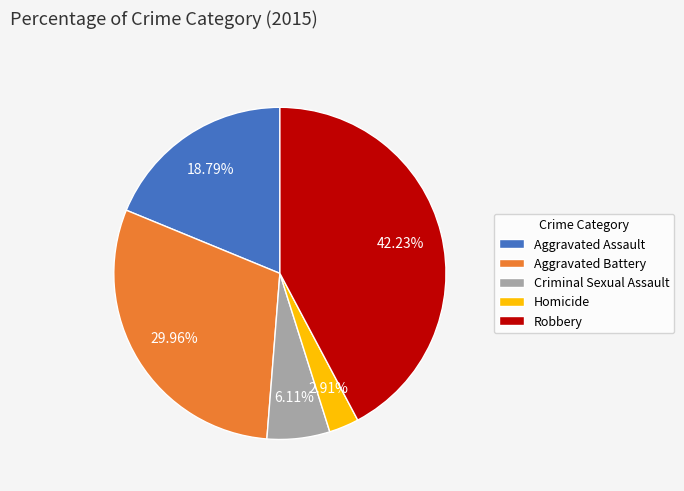

To the nearest percent, what percentage of the pie is Homicide?

3%